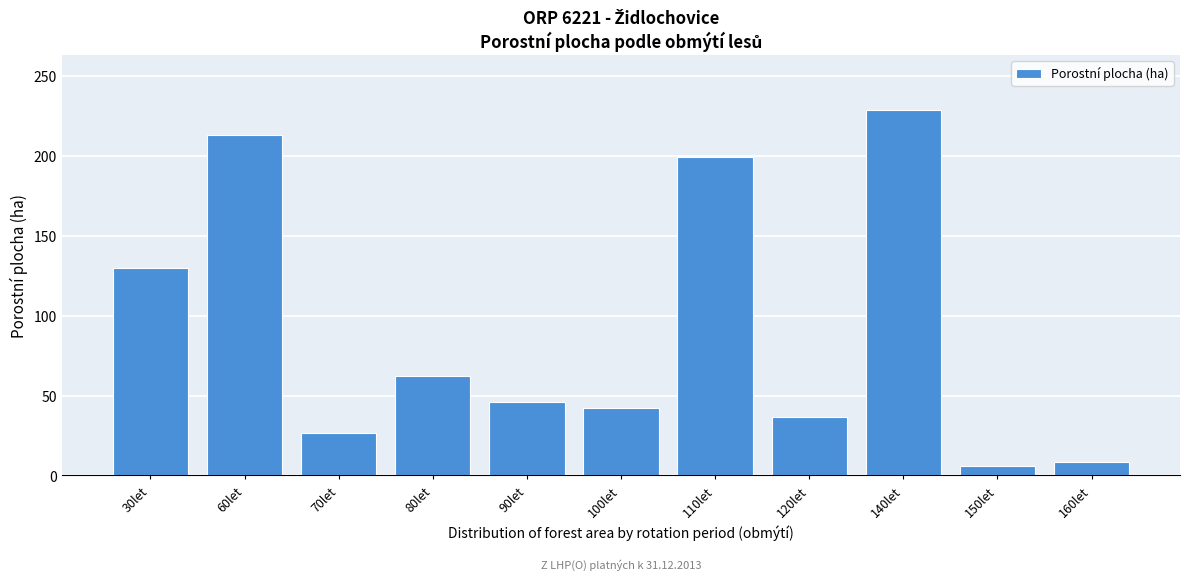

Is it true that the value at 70let is 26.6?

True